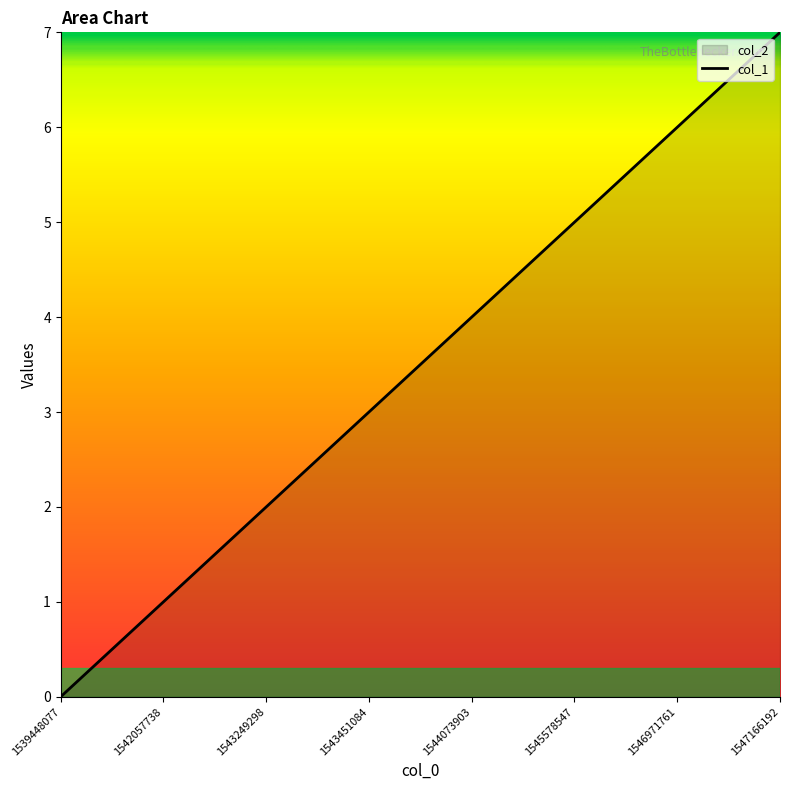

How many values are below 4?

4